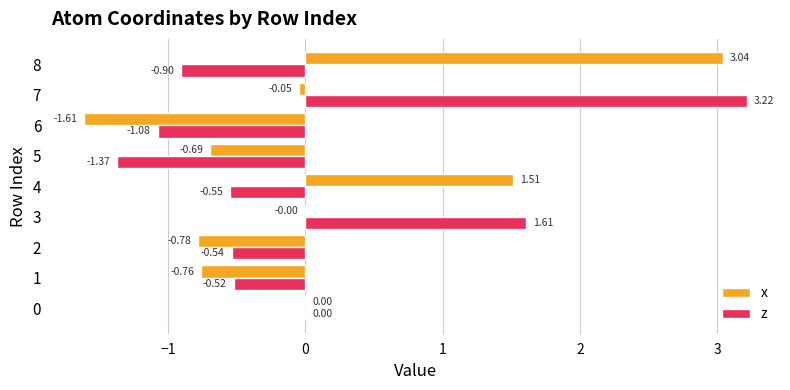

Which series changed the most between 4 and 8?

x